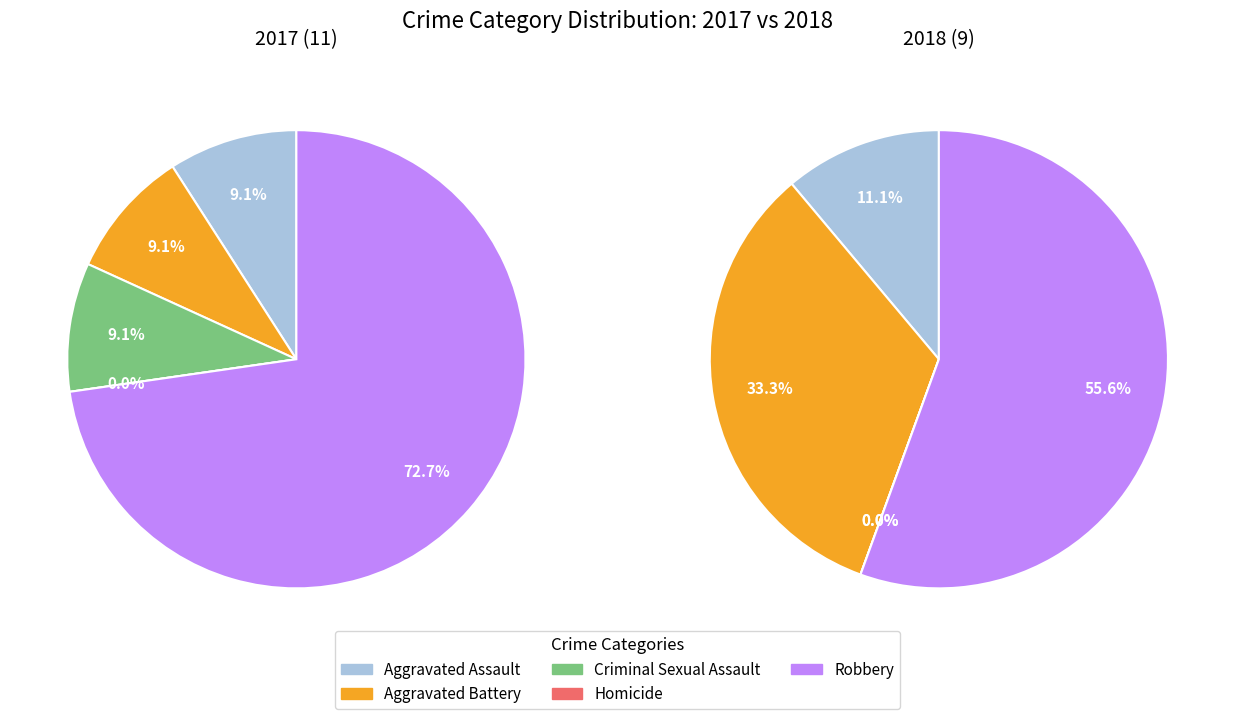

To the nearest percent, what is the average slice percentage?

20%